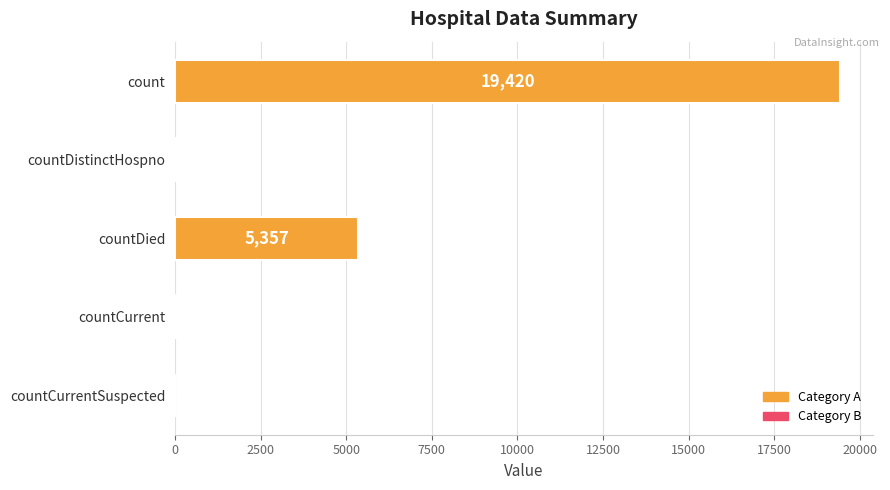

Reading bottom to top, transcribe all the data shown in this chart.

countCurrentSuspected=0	countCurrent=60	countDied=5357	countDistinctHospno=38	count=19420